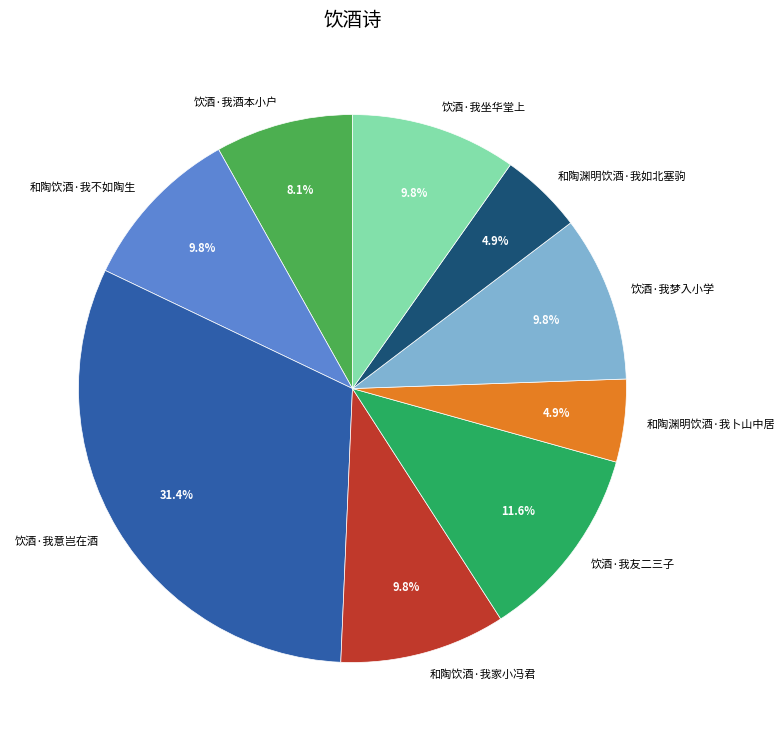

To the nearest percent, what portion does 饮酒·我坐华堂上 represent?

10%